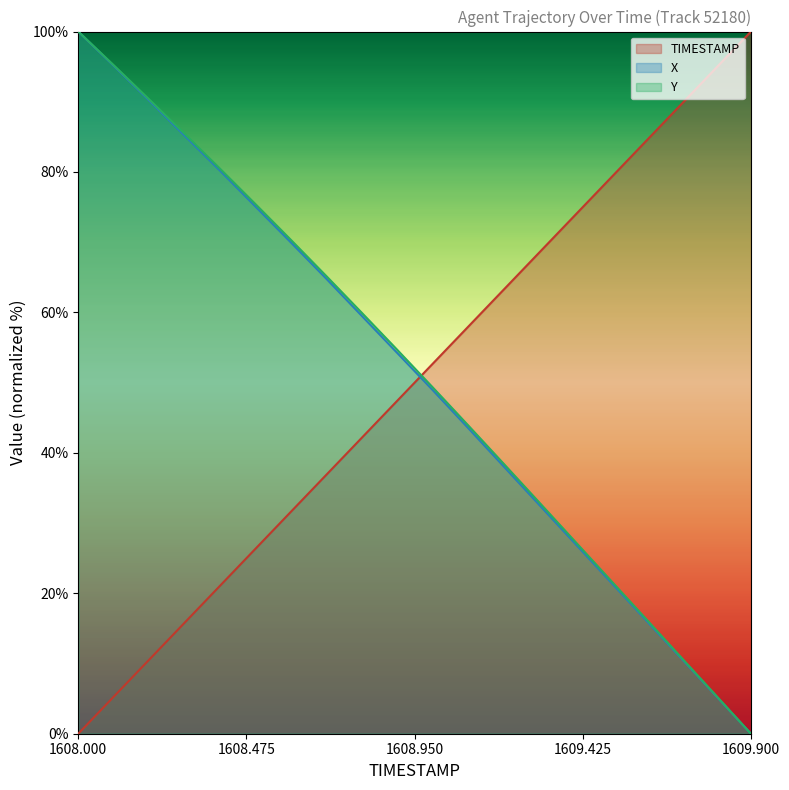

Is the value of X at 1609.0 greater than the value of Y at 1609.9?

Yes